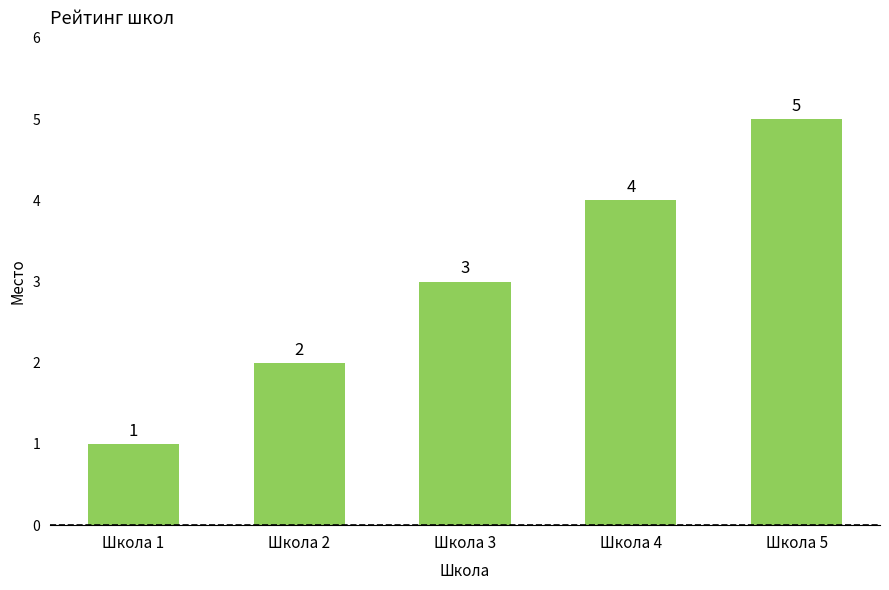

What is the average value?

3